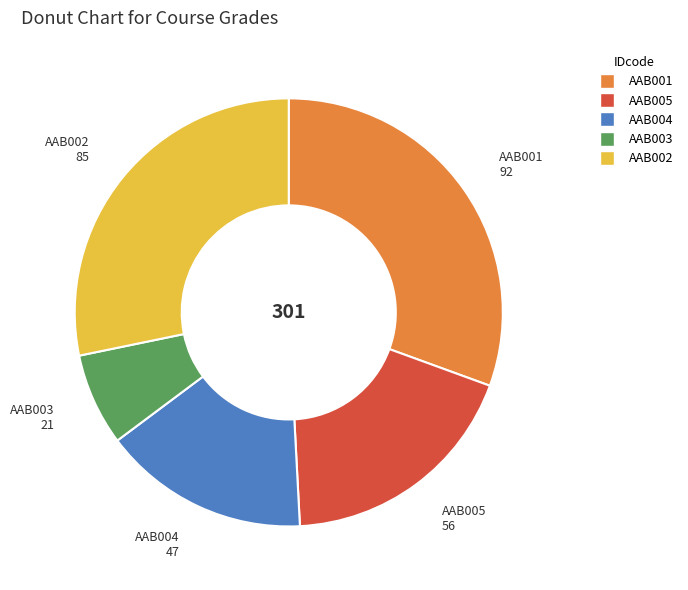

How many segments does this pie chart have?

5